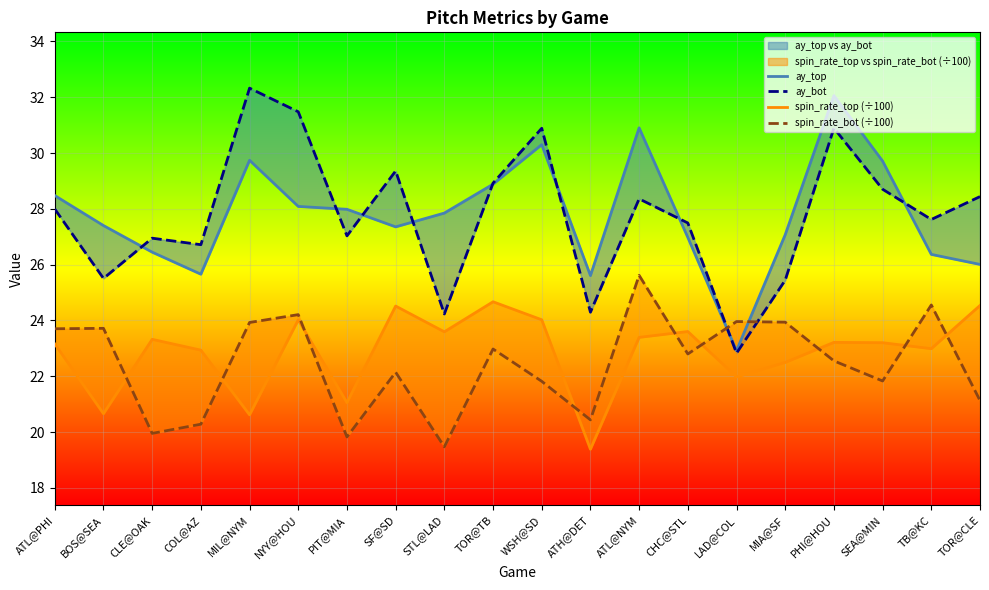

Does the chart display data point markers on the line(s)?

No